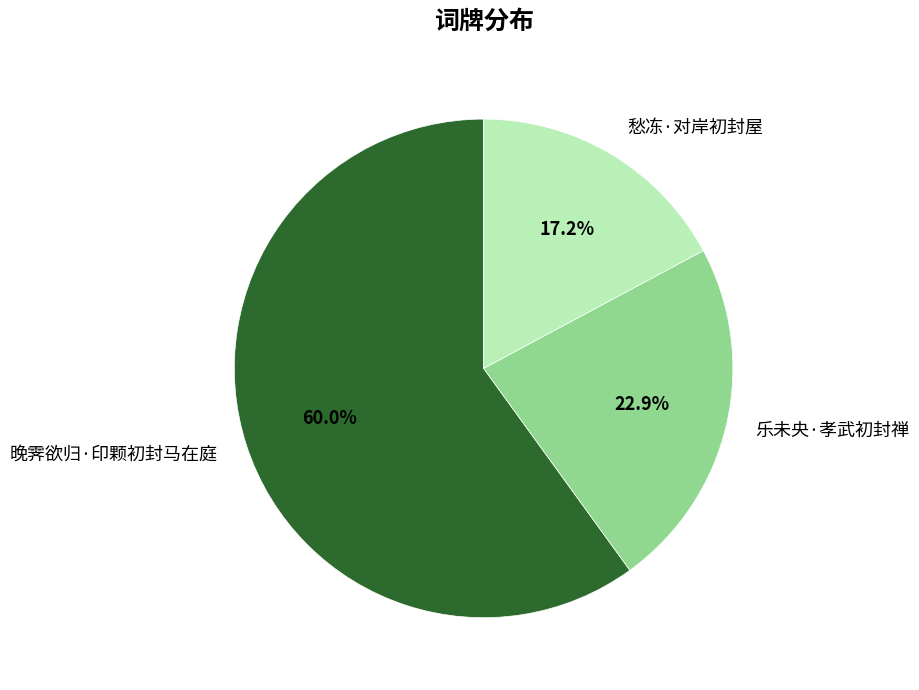

What percentage is NOT represented by 乐未央·孝武初封禅?

77.1%